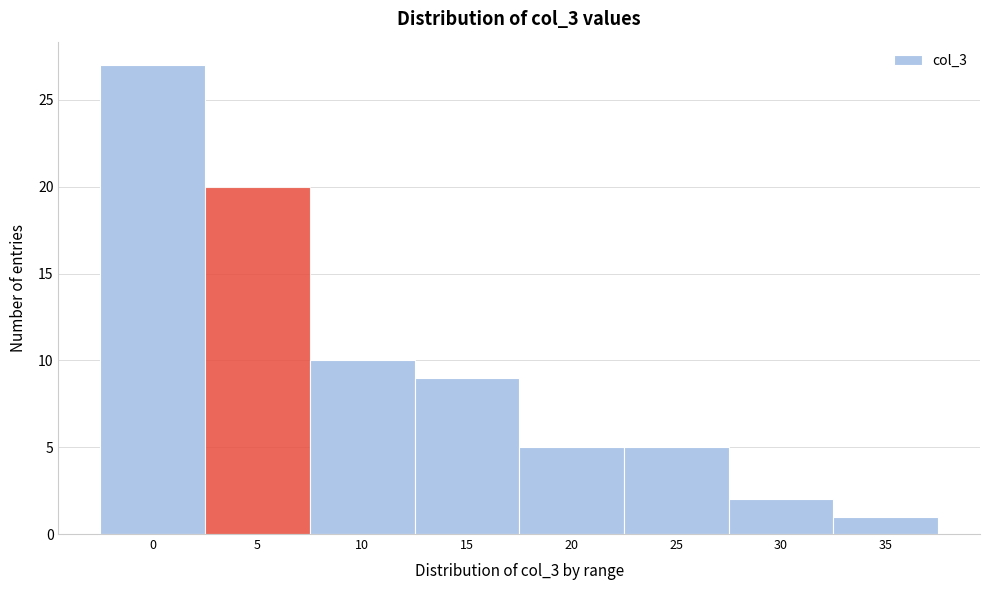

Reading left to right, what are all the values shown in this chart?

27	20	10	9	5	5	2	1